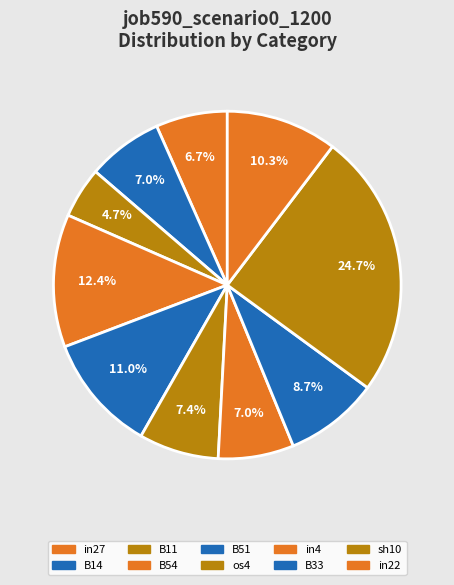

Count the number of slices in the pie.

10